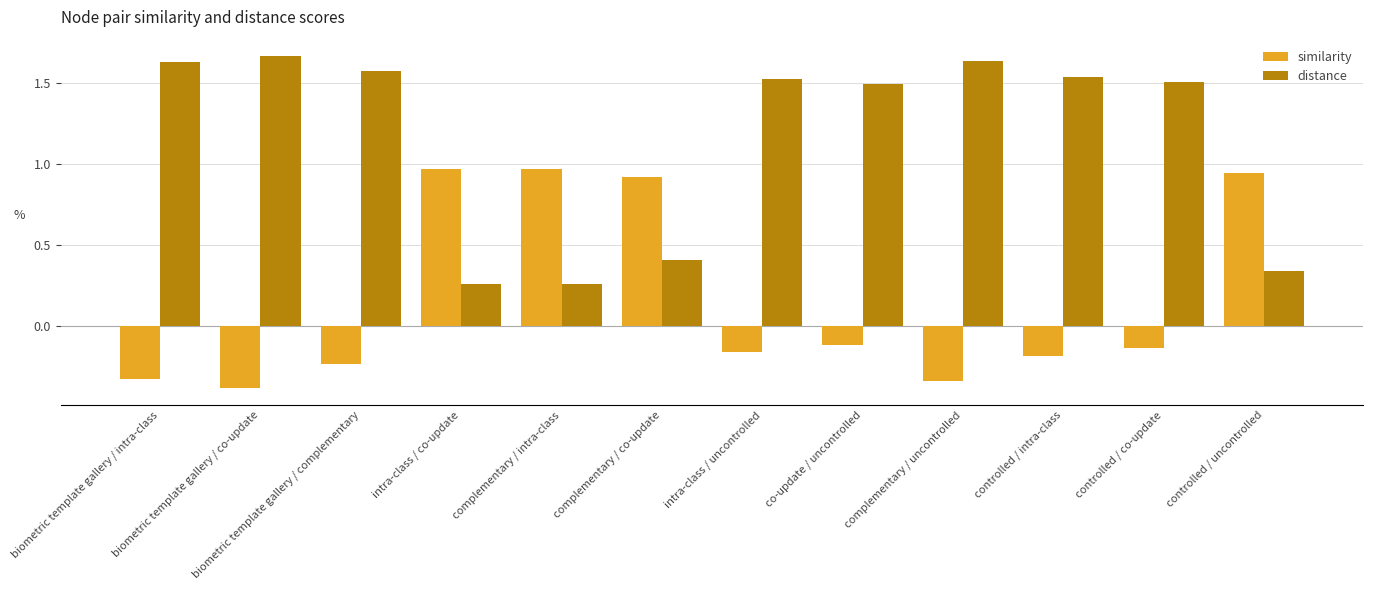

What is the spread (max minus min) of values at biometric template gallery / intra-class?

2.0